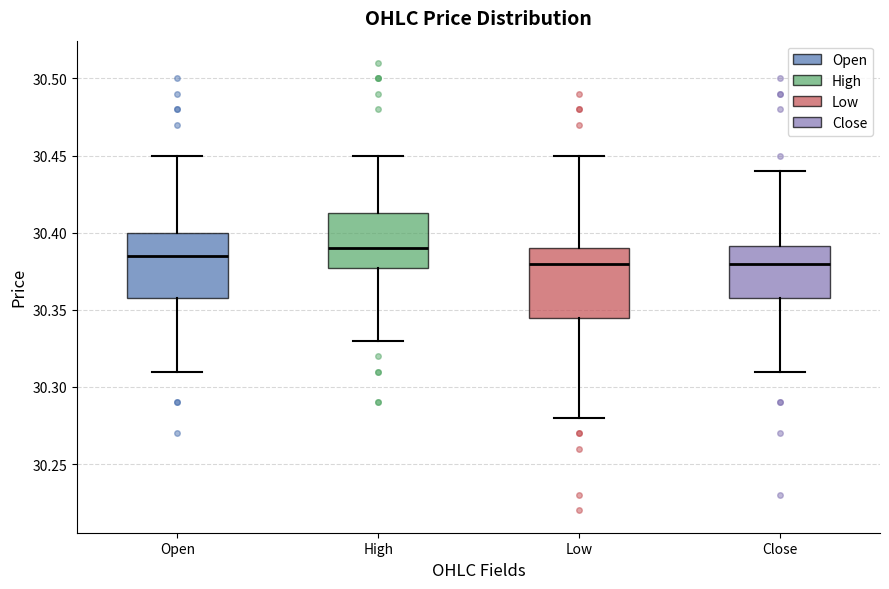

Reading left to right, transcribe this box plot: for each box, give where its median line is, the range the box spans, and where its two whiskers end, as read against the y-axis. The values are not printed on the chart, so give them approximately, as read against the axis.

Open: median 30.385, box 30.360 to 30.400, whiskers 30.310 to 30.450
High: median 30.390, box 30.375 to 30.415, whiskers 30.330 to 30.450
Low: median 30.380, box 30.345 to 30.390, whiskers 30.280 to 30.450
Close: median 30.380, box 30.360 to 30.390, whiskers 30.310 to 30.440